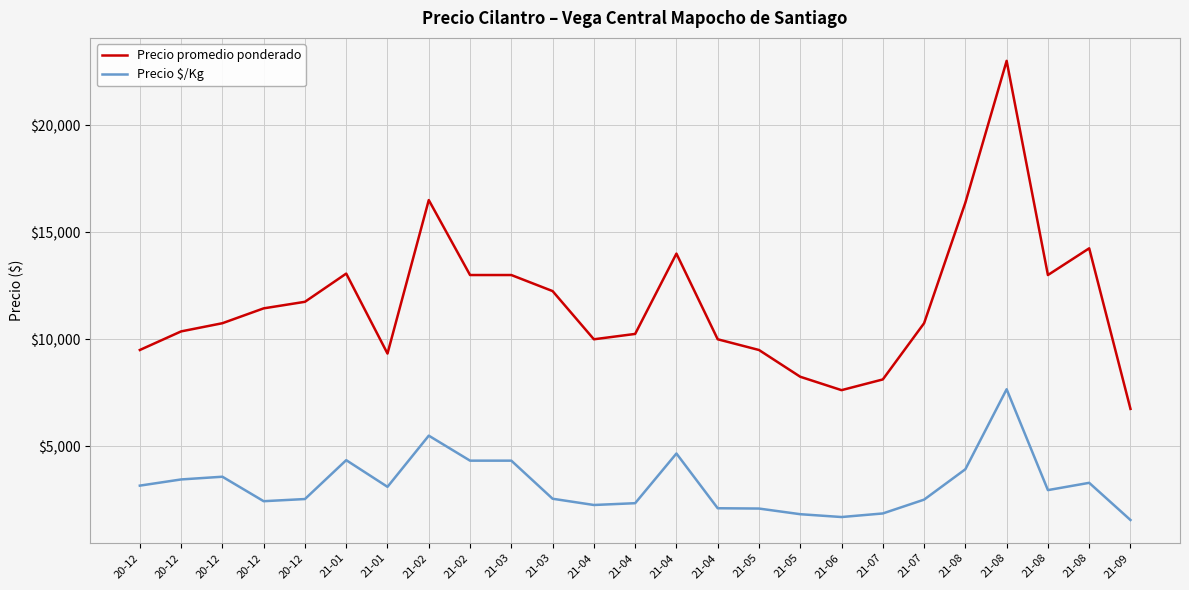

Is this an area chart (filled region under the line)?

No